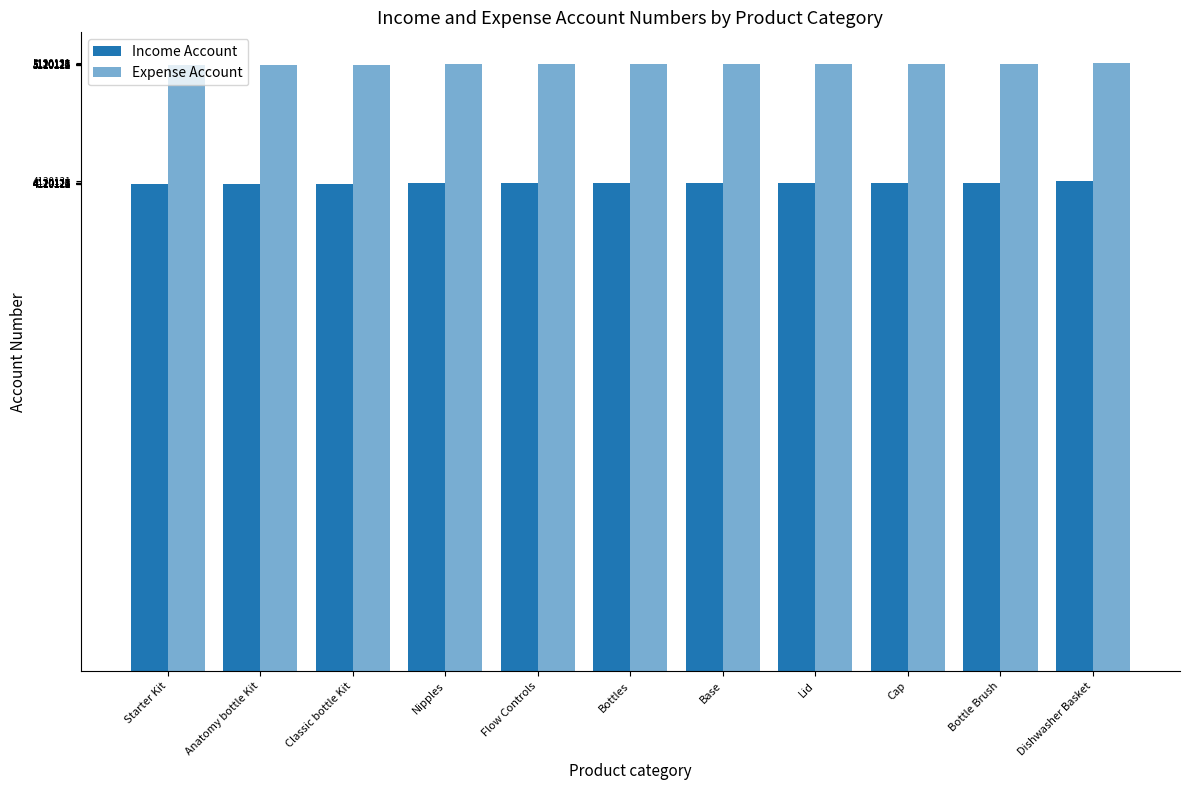

Are the bars grouped side by side (vs. stacked)?

Yes